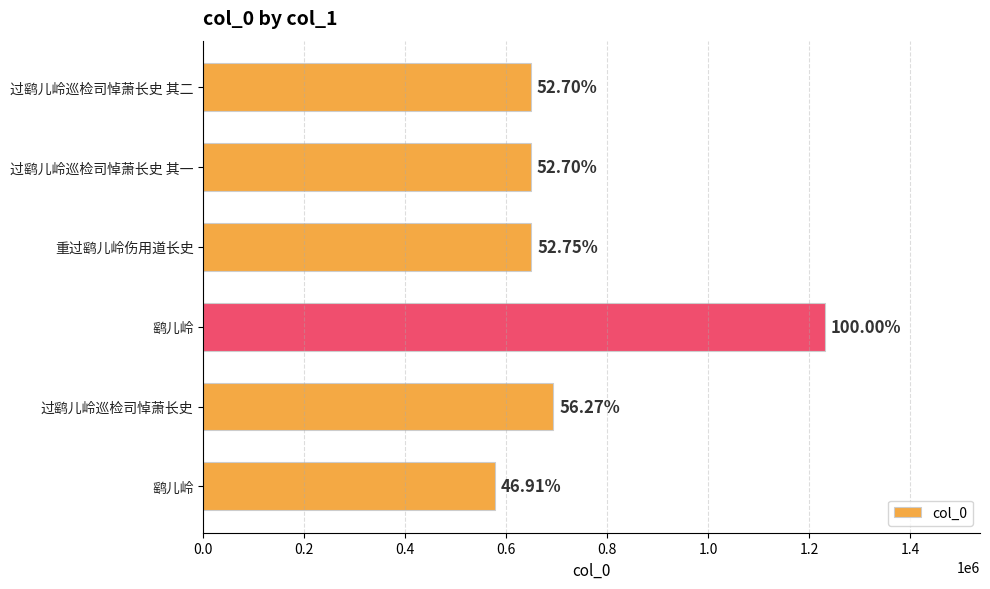

How many bars are there in total?

6